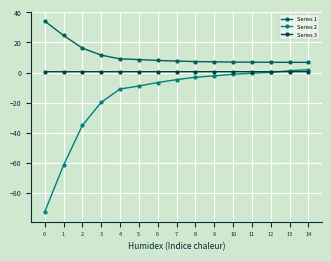

Rank the series by their average value, from lowest to highest.

Series 2, Series 3, Series 1